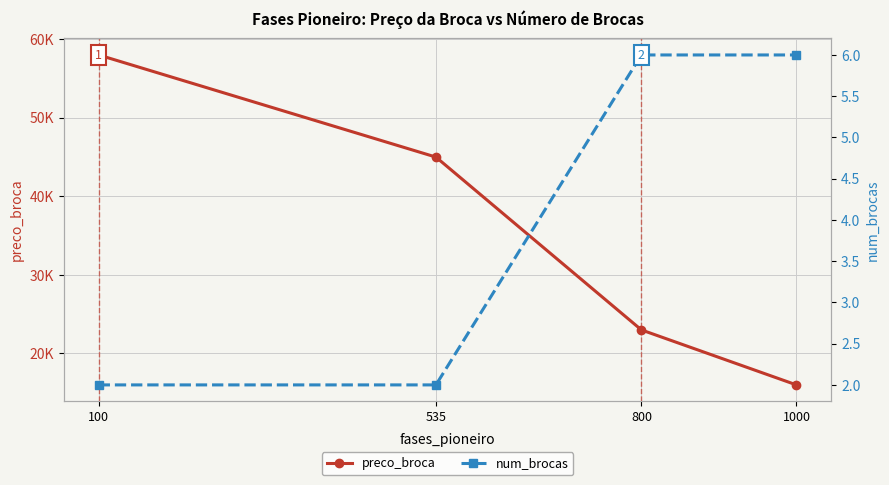

At how many categories does at least one series exceed 40109?

2